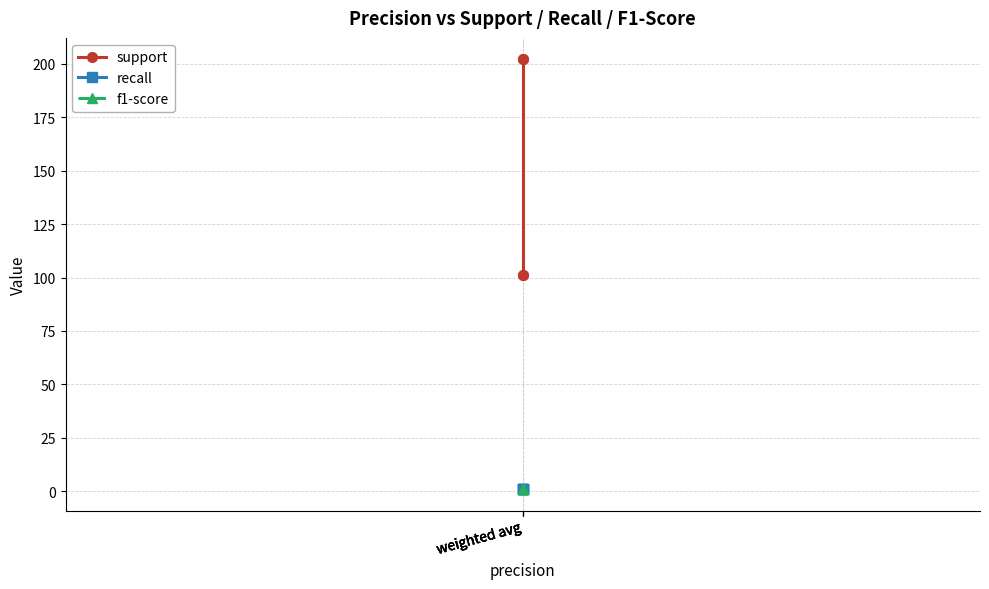

What is the total value across all series at weighted avg?

102.9